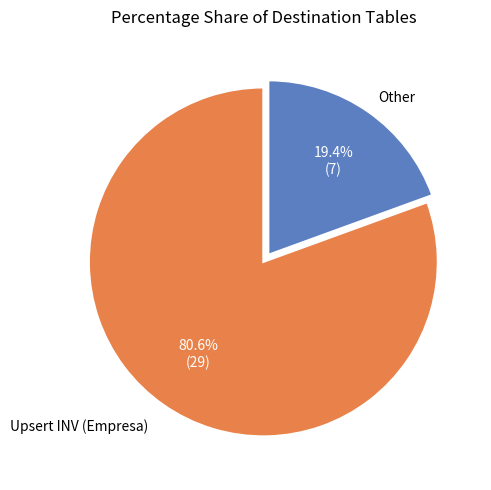

Is there any slice that represents more than half of the pie?

Yes